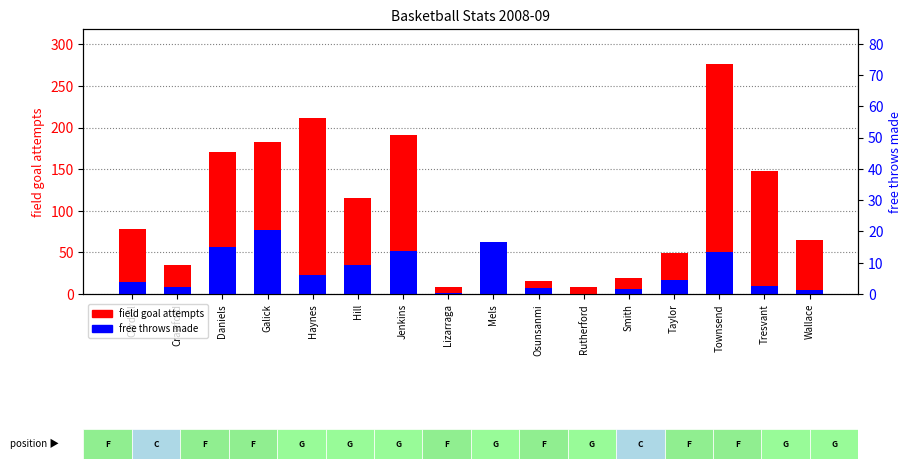

The value of free throws made at Townsend is 80. True or false?

False